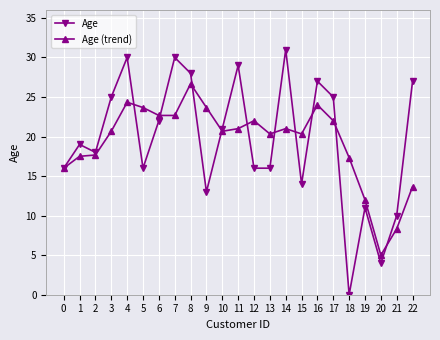

What is the spread (max minus min) of values at 7?

7.3